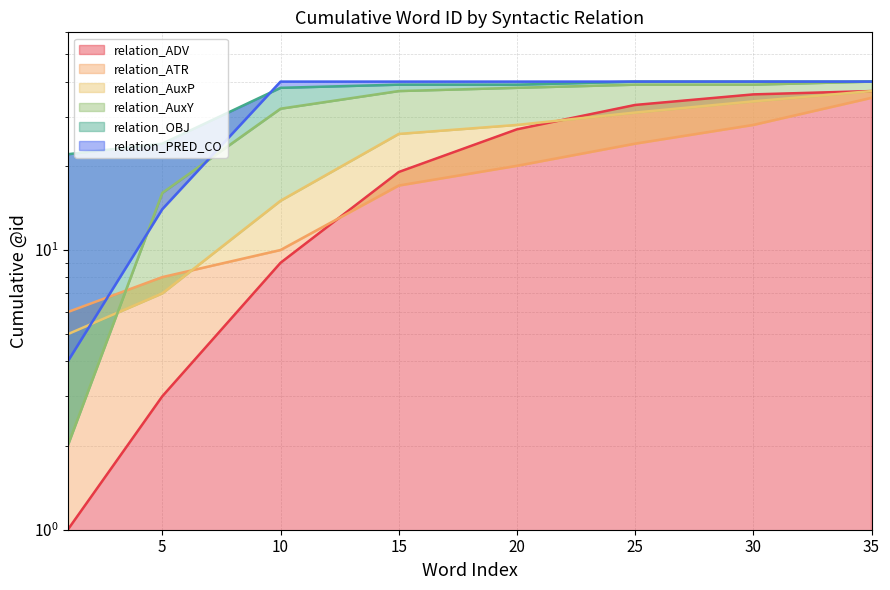

Reading left to right, extract all data points from this chart.

relation_ADV: 1=1	5=3	10=9	15=19	20=27	25=33	30=36	35=37
relation_ATR: 1=6	5=8	10=10	15=17	20=20	25=24	30=28	35=35
relation_AuxP: 1=5	5=7	10=15	15=26	20=28	25=31	30=34	35=37
relation_AuxY: 1=2	5=16	10=32	15=37	20=38	25=39	30=39	35=40
relation_OBJ: 1=22	5=24	10=38	15=39	20=39	25=40	30=40	35=40
relation_PRED_CO: 1=4	5=14	10=40	15=40	20=40	25=40	30=40	35=40